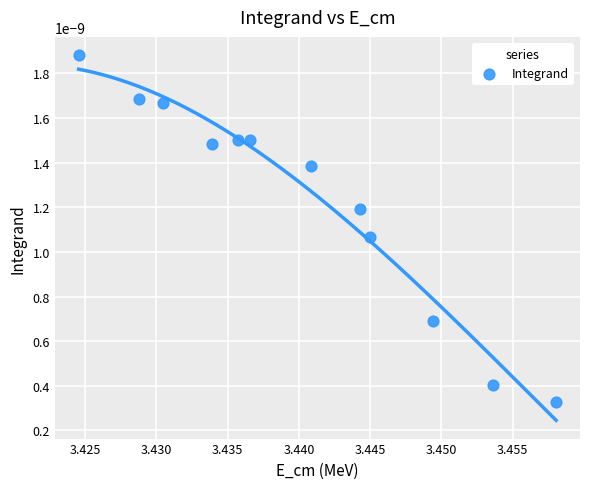

What is the average X value?

3.4